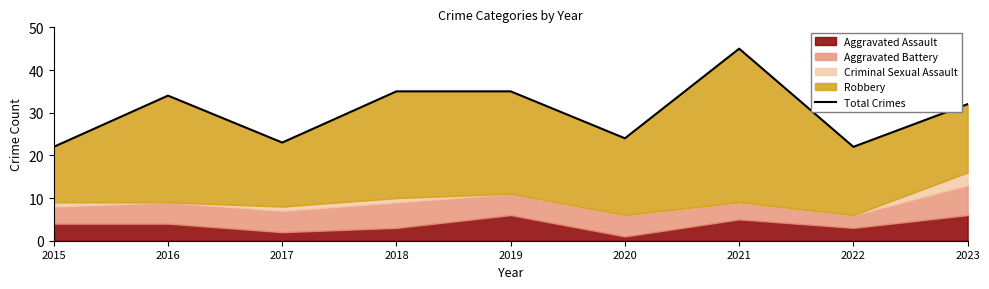

Where is the first local minimum?

2017